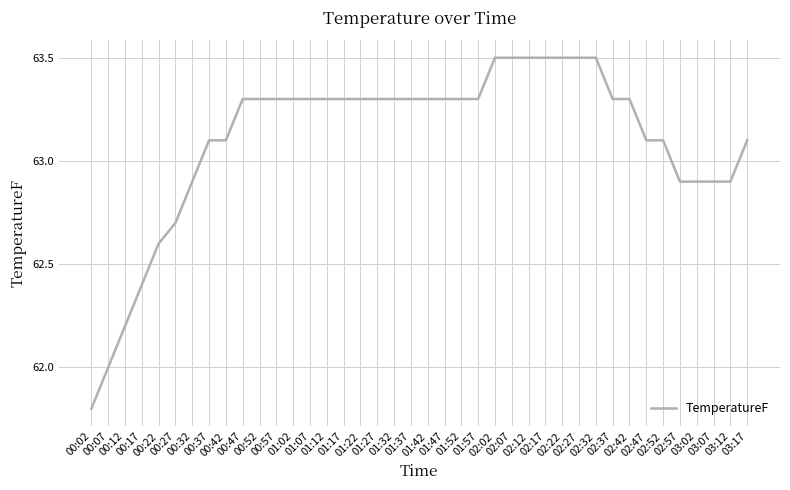

Reading right to left, what are all the values shown in this chart?

63.1	62.9	62.9	62.9	62.9	63.1	63.1	63.3	63.3	63.5	63.5	63.5	63.5	63.5	63.5	63.5	63.3	63.3	63.3	63.3	63.3	63.3	63.3	63.3	63.3	63.3	63.3	63.3	63.3	63.3	63.3	63.1	63.1	62.9	62.7	62.6	62.4	62.2	62.0	61.8